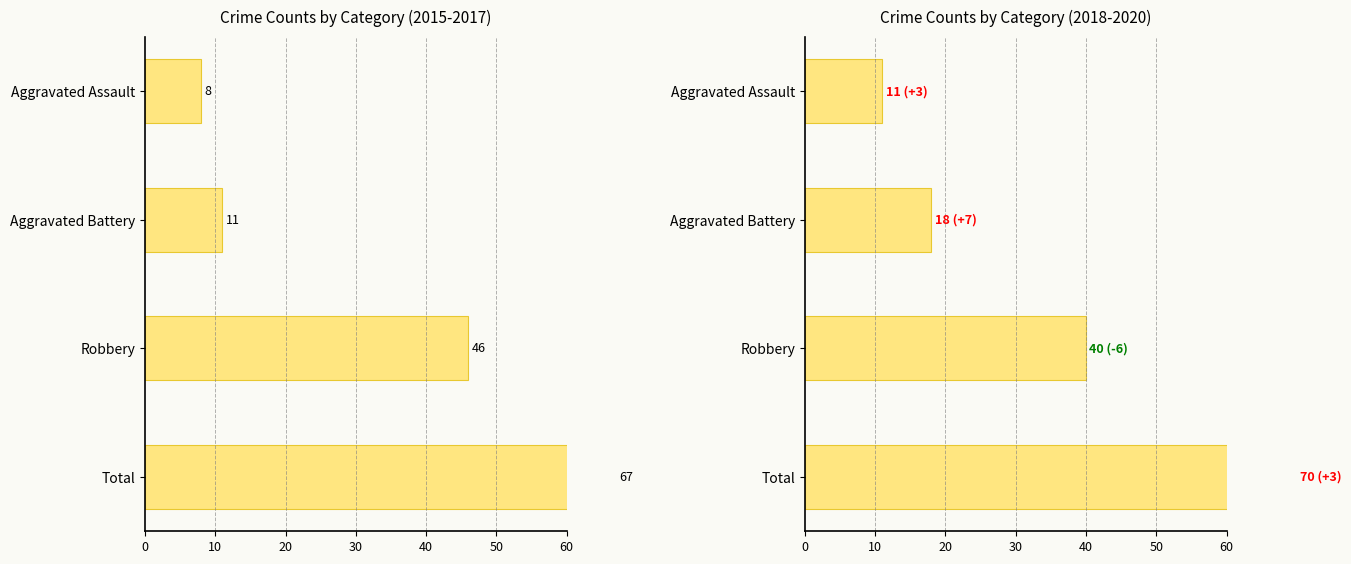

What is the sum of all 2018, 2019, 2020 values?

139